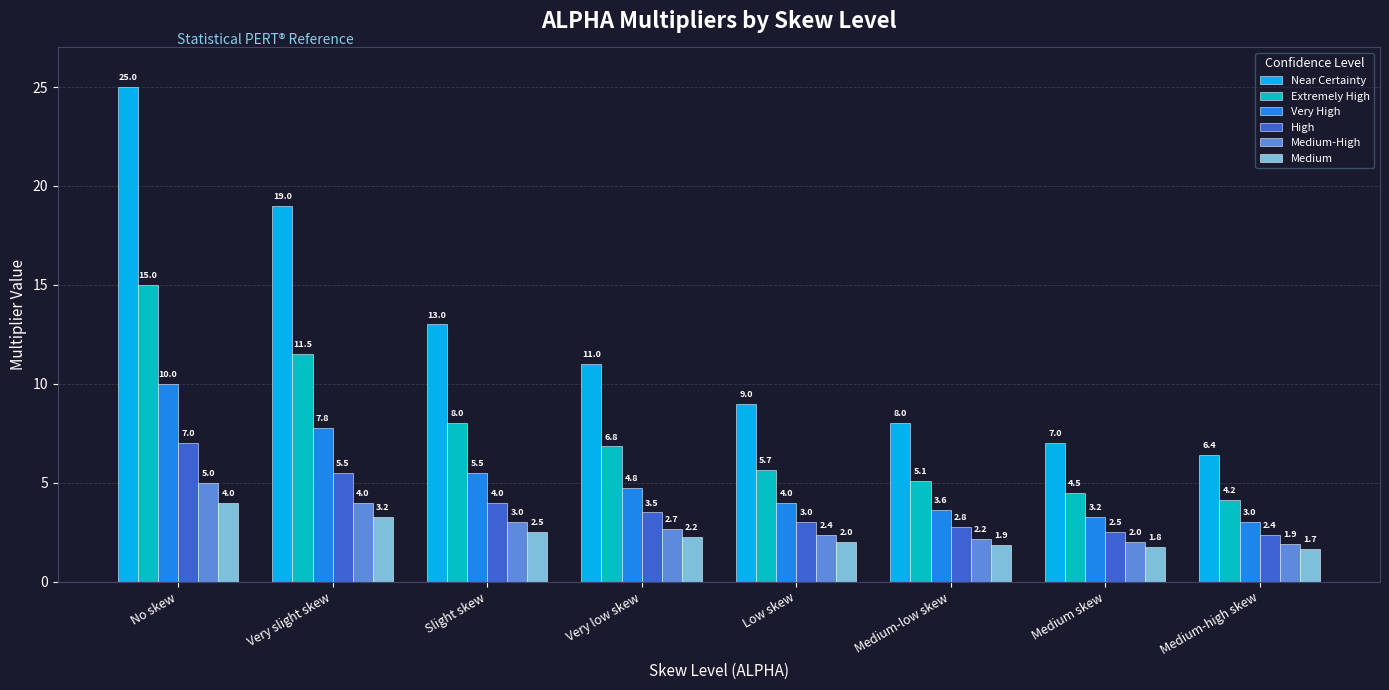

At which category does the chart reach its minimum across all series?

Medium-high skew